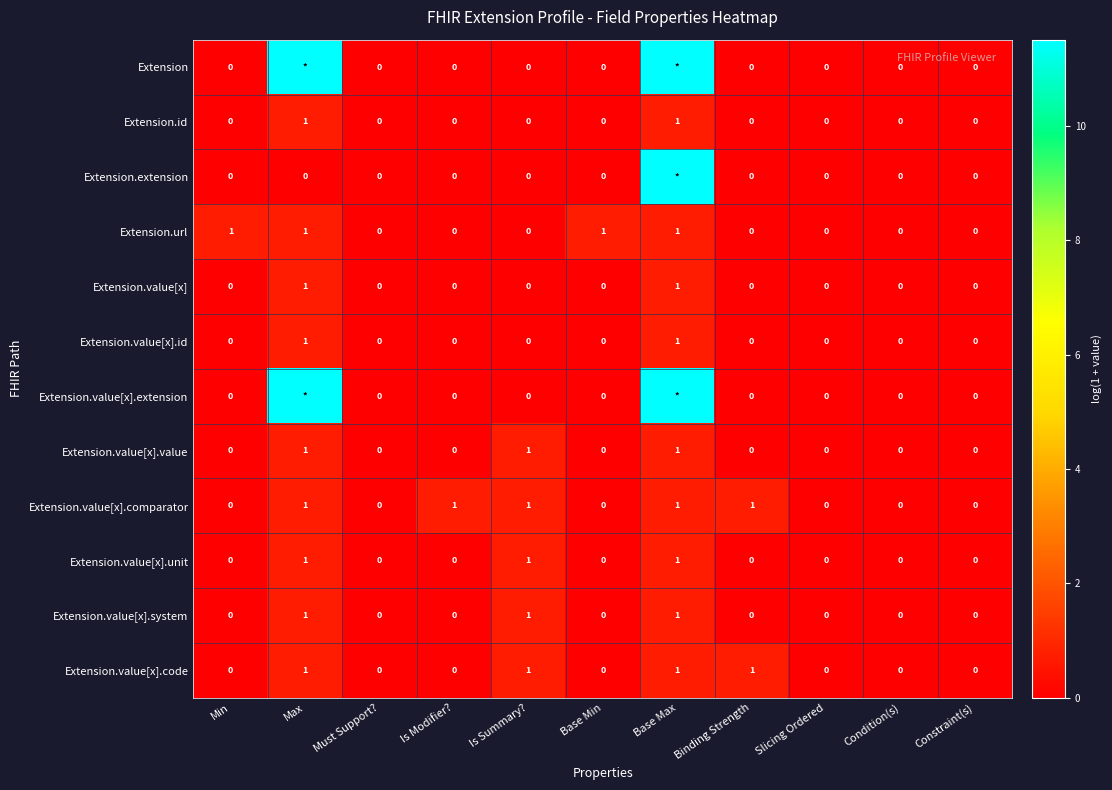

How many values in Extension.value[x].id are above zero?

2